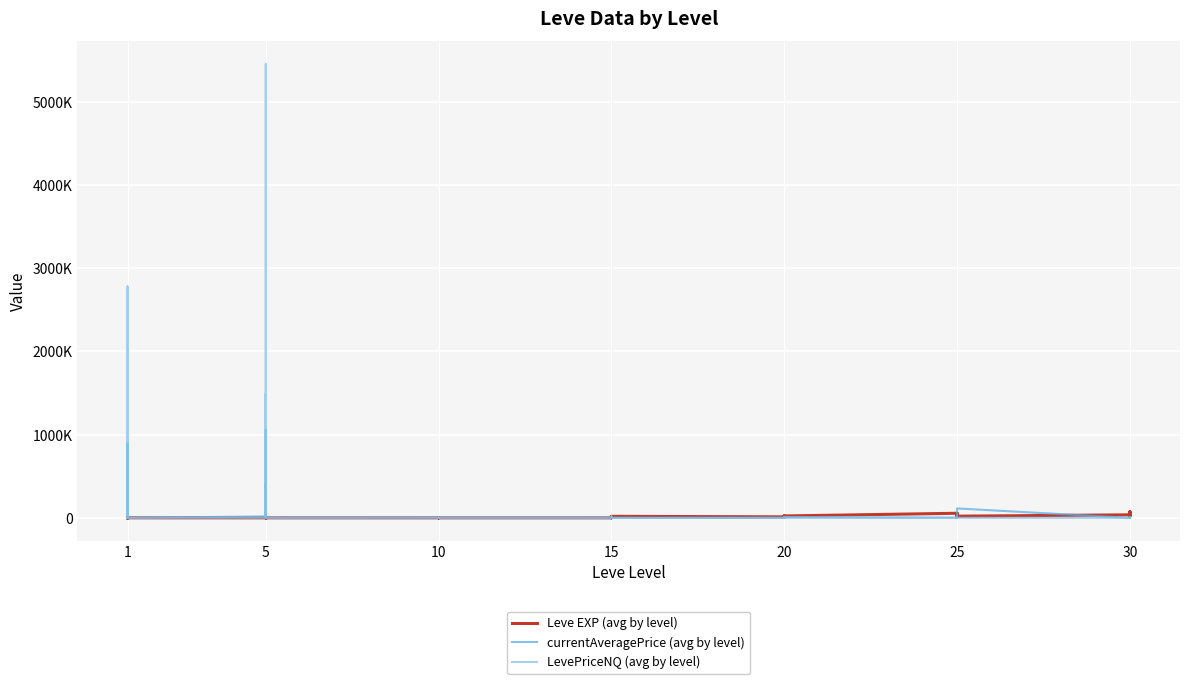

What is the difference between the maximum and minimum values in the currentAveragePrice (avg by level) series?

1052898